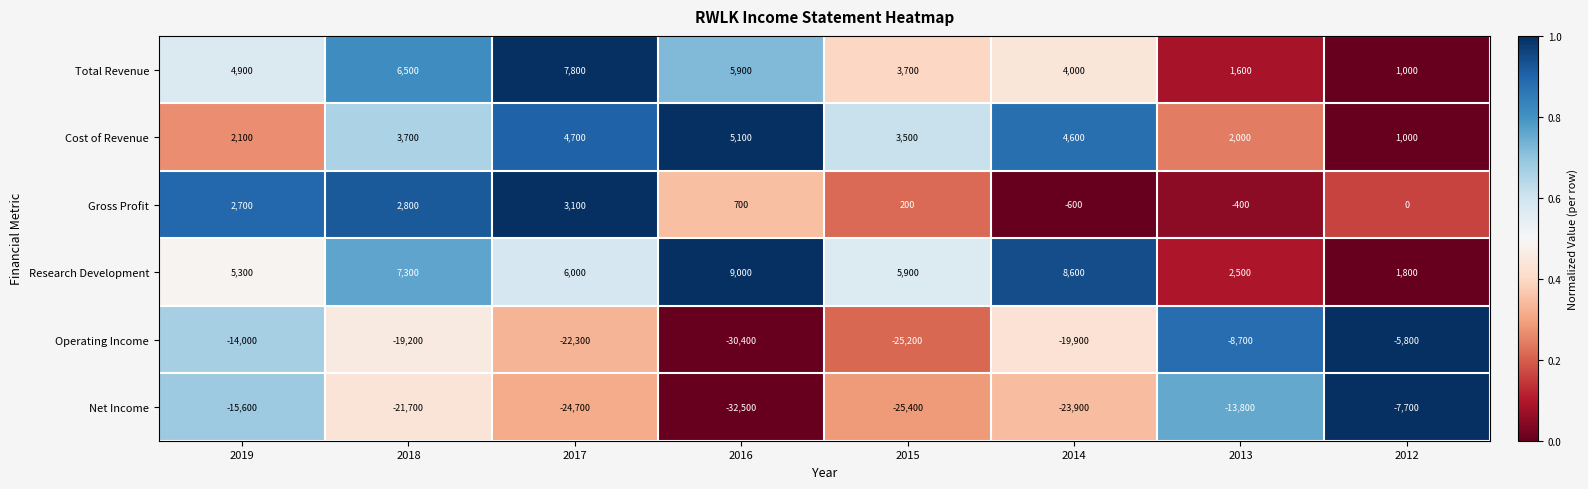

Count the number of categories in the chart.

8